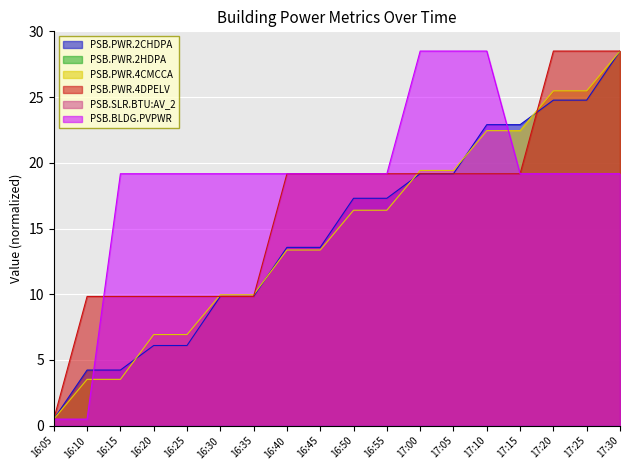

What is the difference between the maximum and minimum values in the PSB.PWR.4CMCCA series?

28.0